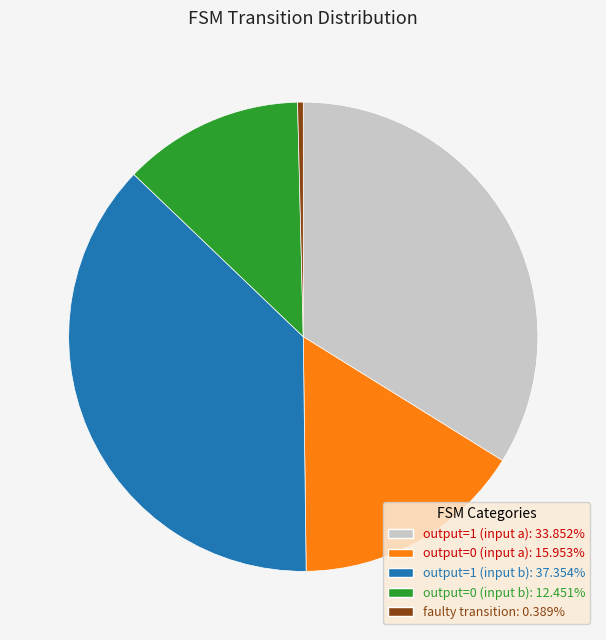

Combined, do output=1 (input a) and output=1 (input b) account for over 50%?

Yes